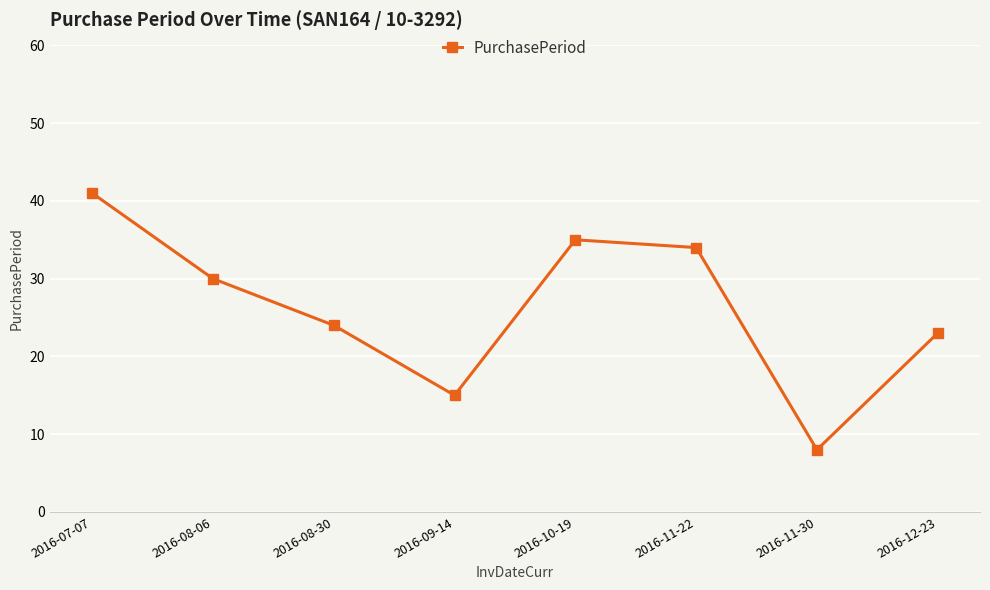

Approximately how many times larger is the value at 2016-08-30 compared to 2016-09-14?

1.6